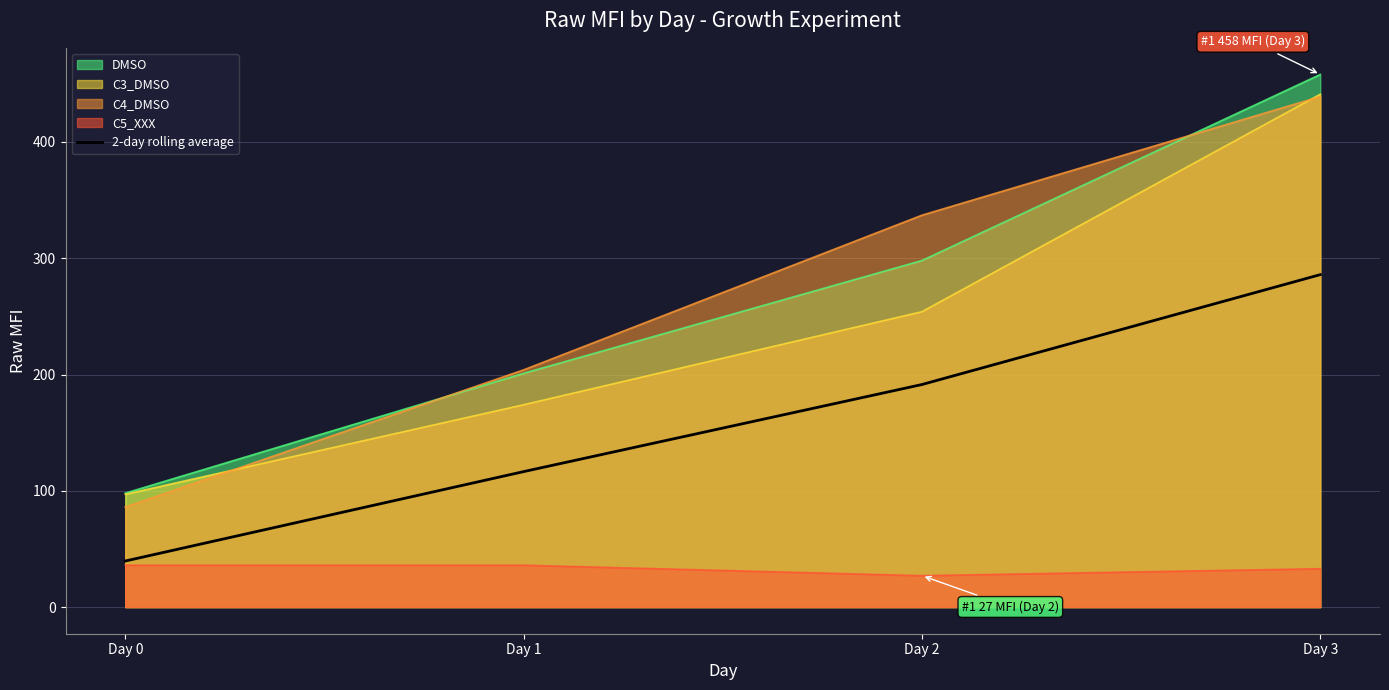

At which category is the sum across all series the highest?

Day 3